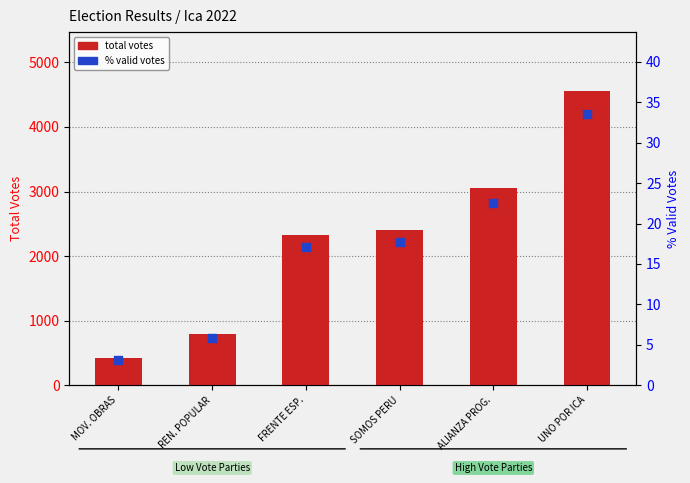

At which category is the sum across all series the highest?

UNO POR ICA